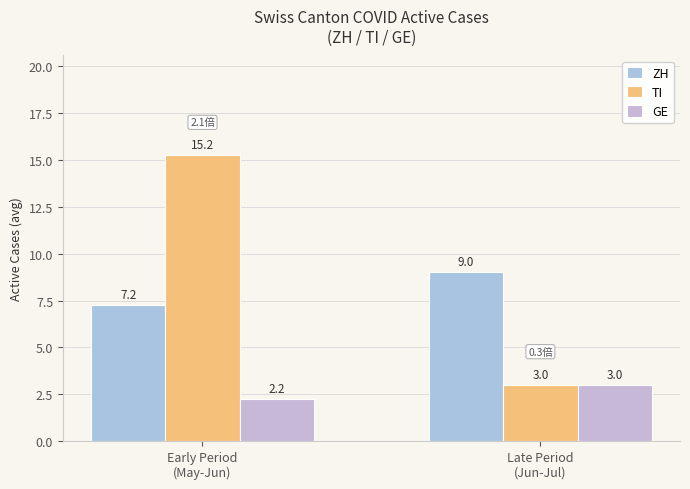

Which series has the widest spread of values?

TI